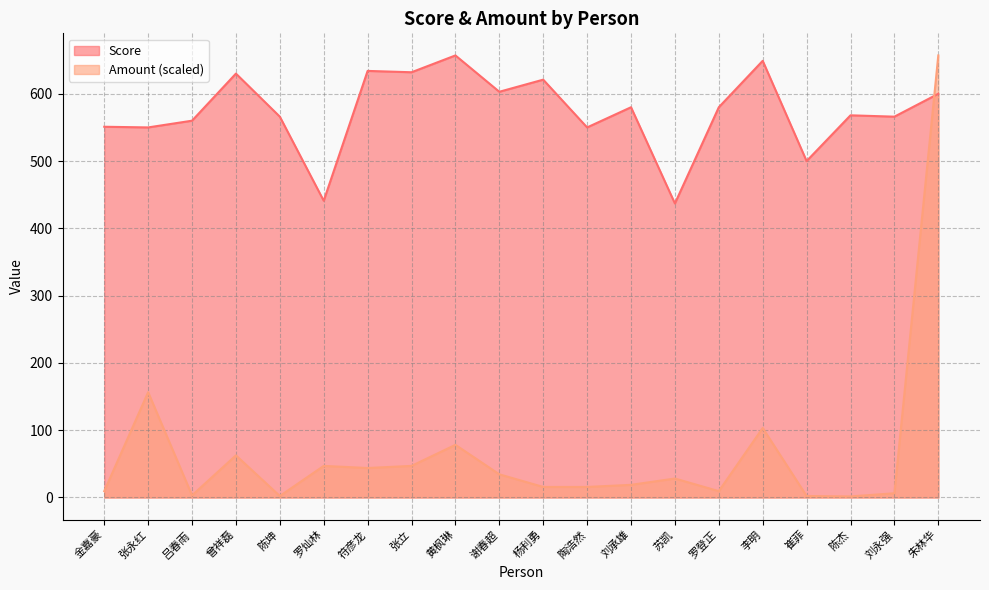

Which series changed the most between 曾祥磊 and 刘永强?

Score